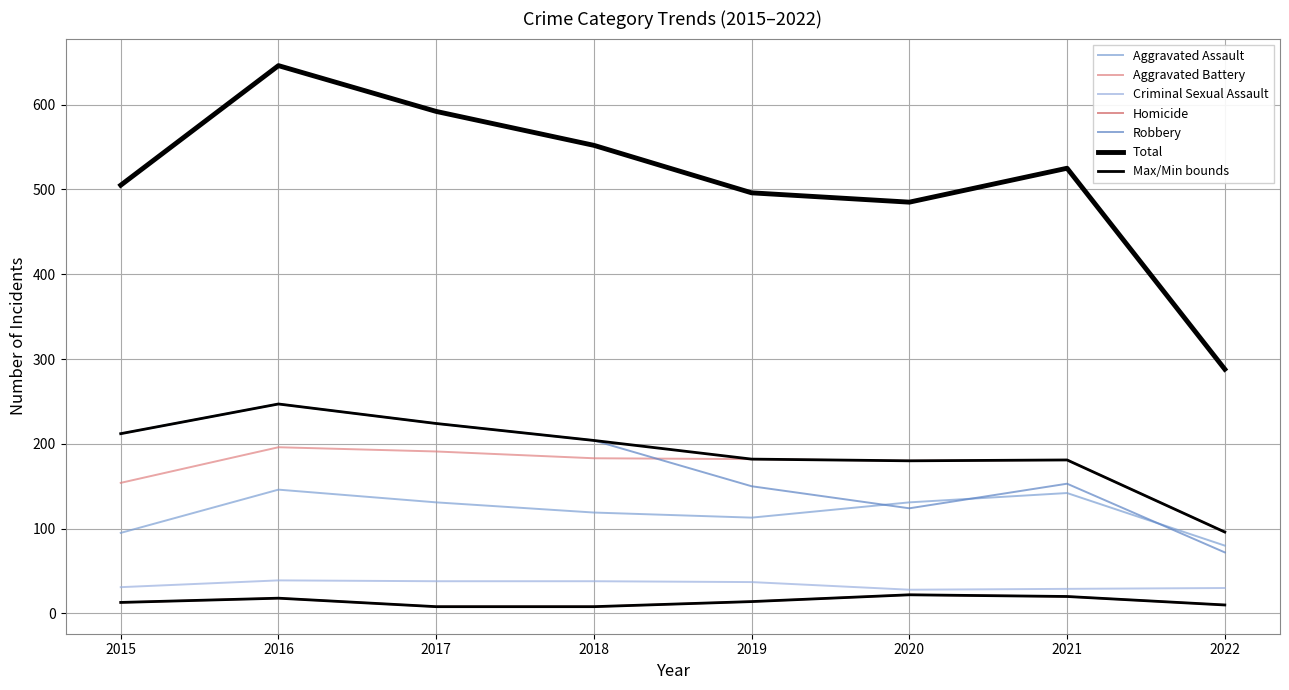

Is this an area chart (filled region under the line)?

No